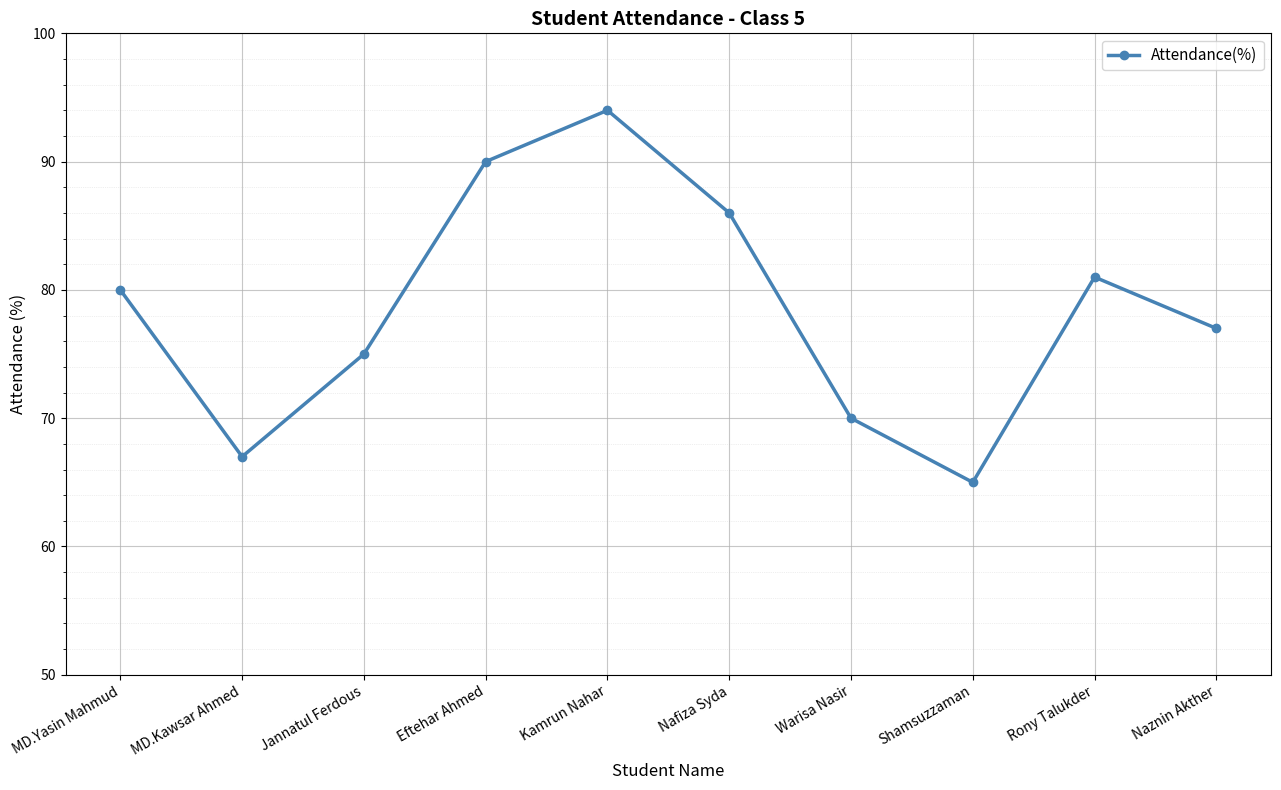

Is this an area chart (filled region under the line)?

No